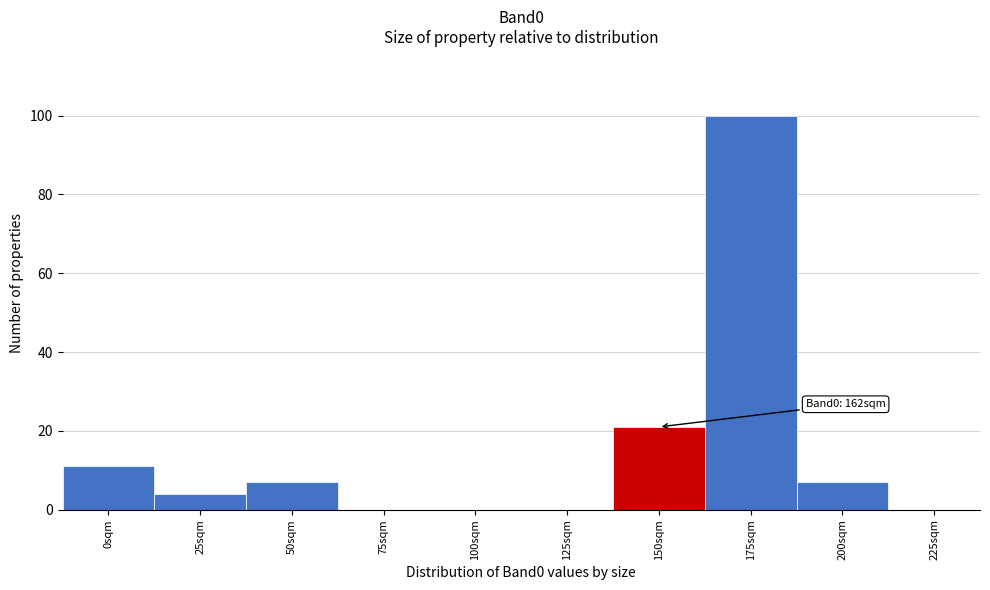

Reading right to left, extract all data points from this chart.

225sqm=0	200sqm=7	175sqm=100	150sqm=21	125sqm=0	100sqm=0	75sqm=0	50sqm=7	25sqm=4	0sqm=11